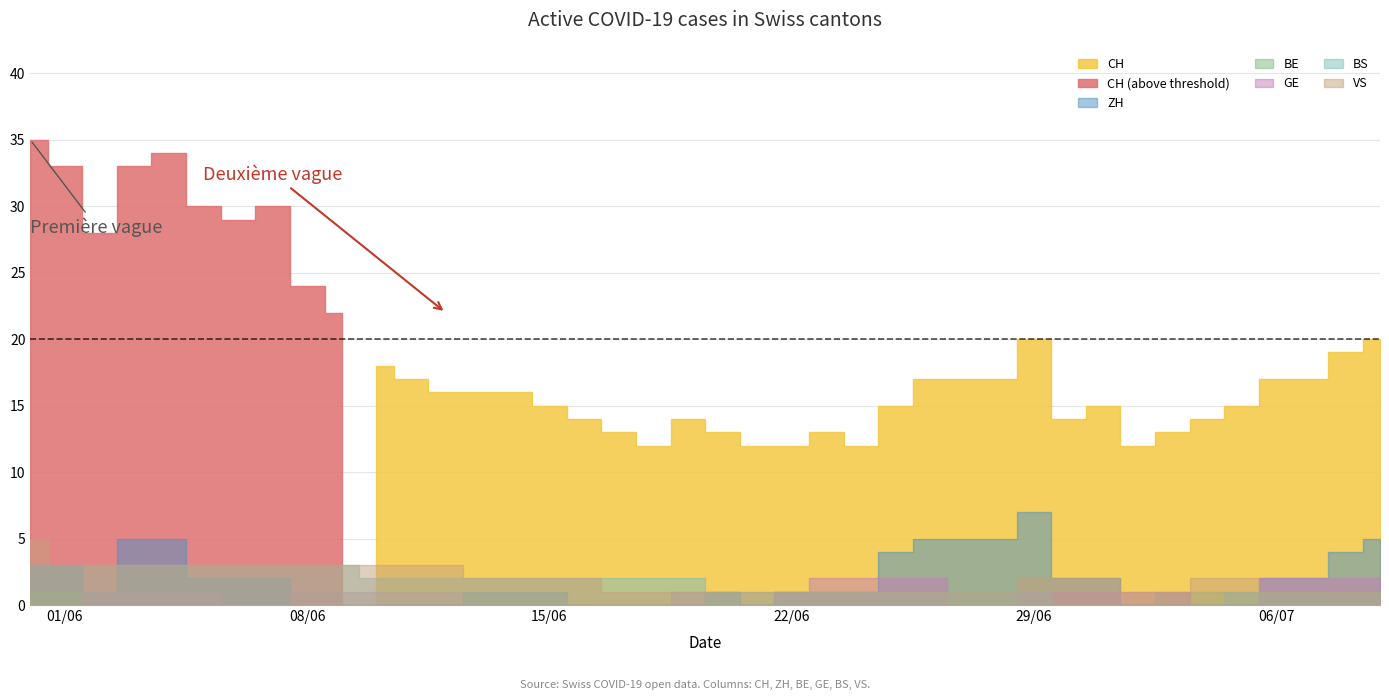

Is it true that ZH equals 2 at 7?

True